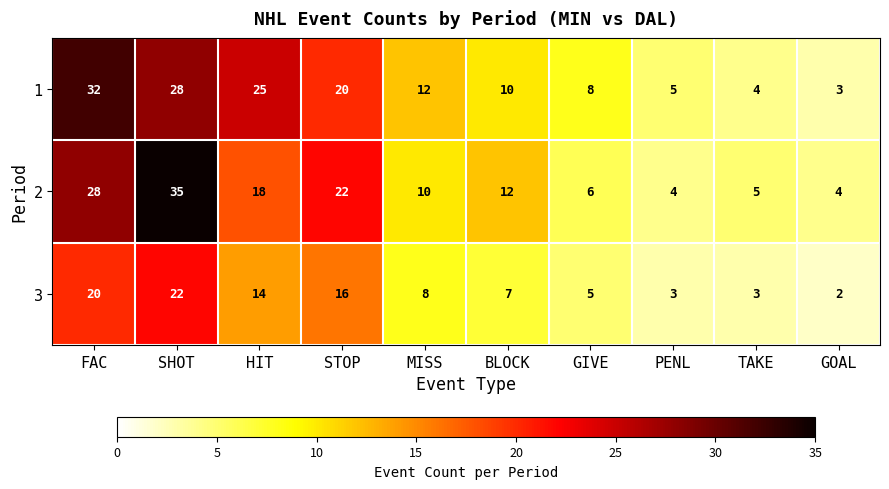

Between SHOT and TAKE, which series saw the biggest shift?

2